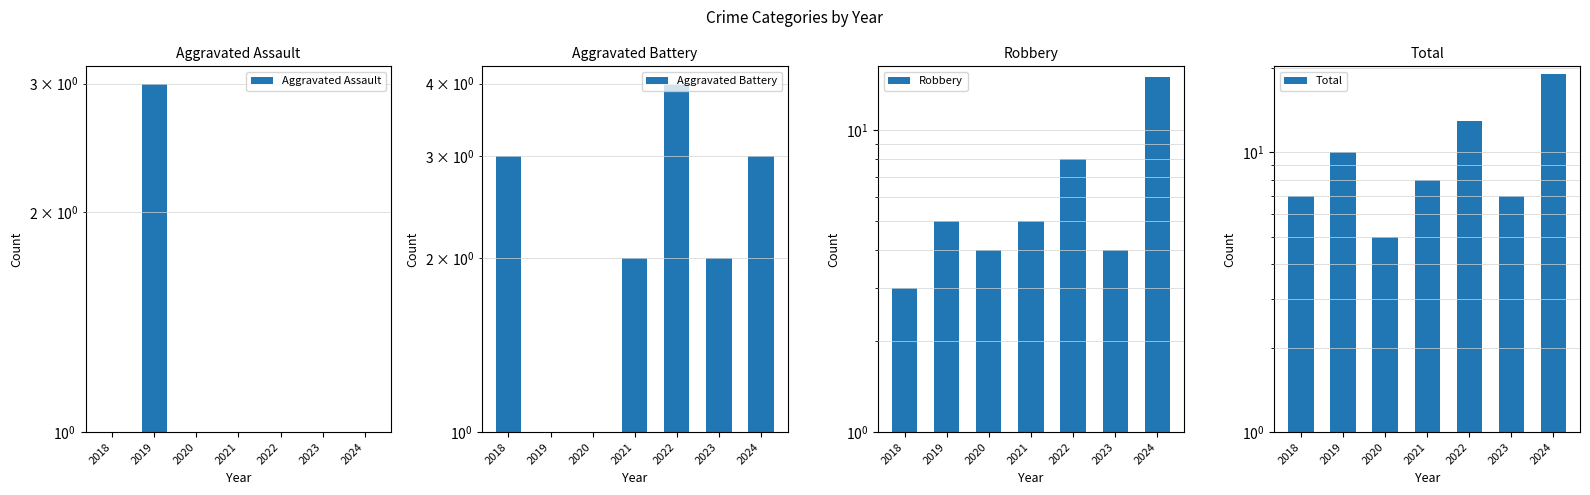

How many values in the Aggravated Assault series exceed 1?

1